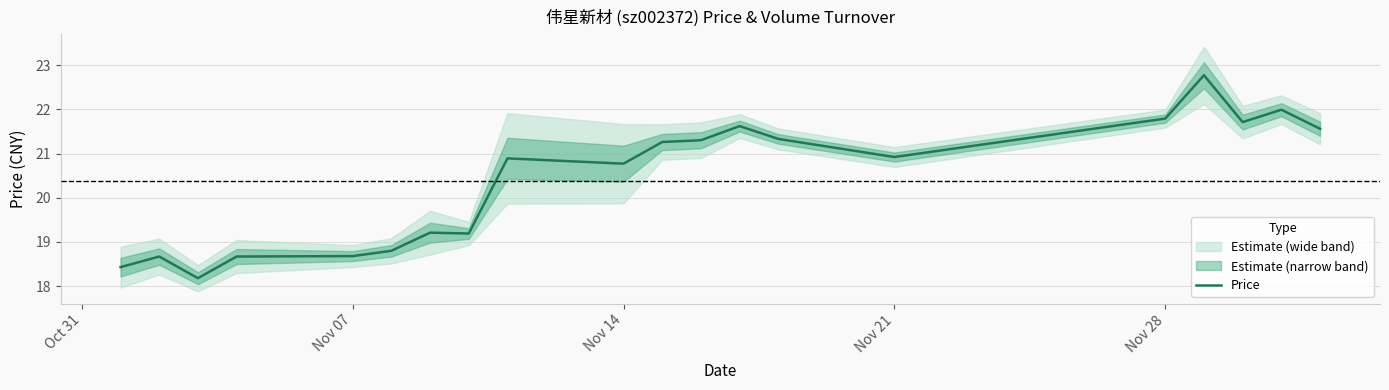

Is it true that Price equals 29.4 at Nov 07?

False